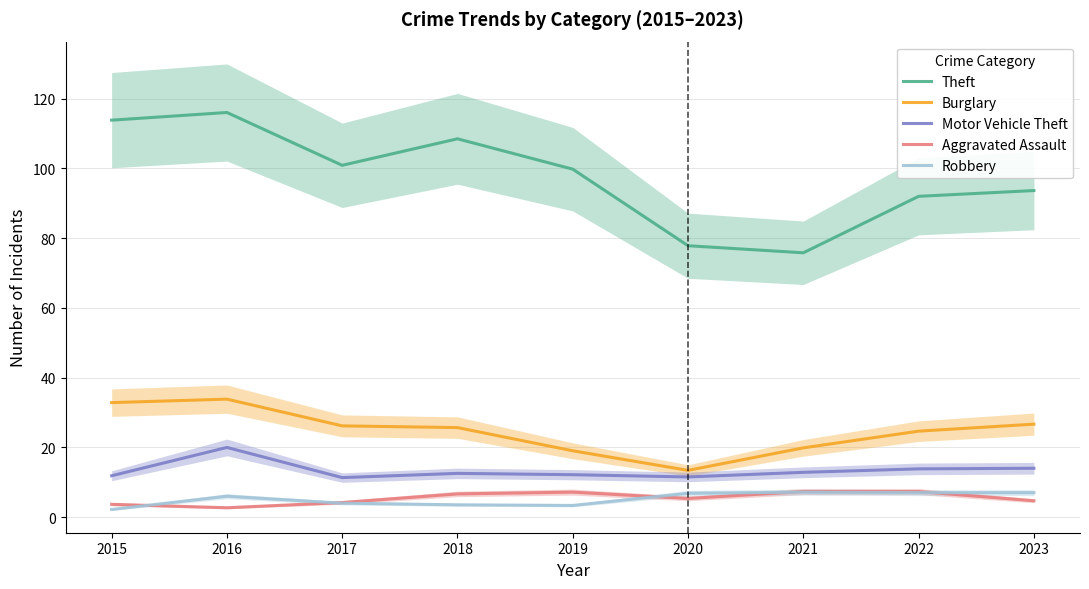

What is the maximum value shown in the chart?

116.0